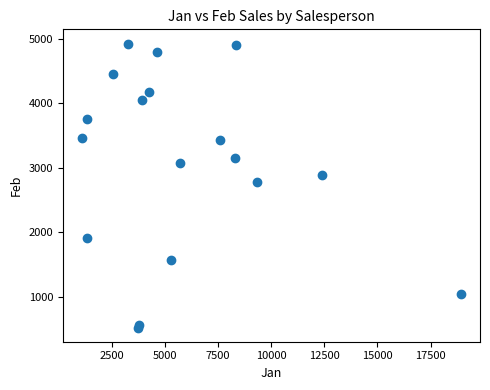

What Y value in the scatter plot is closest to 2726?

2779